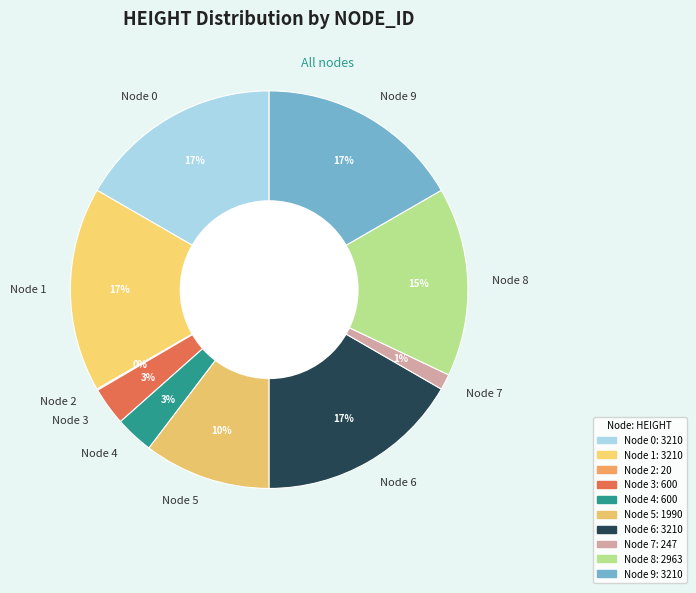

To the nearest percent, what is the average slice percentage?

10%